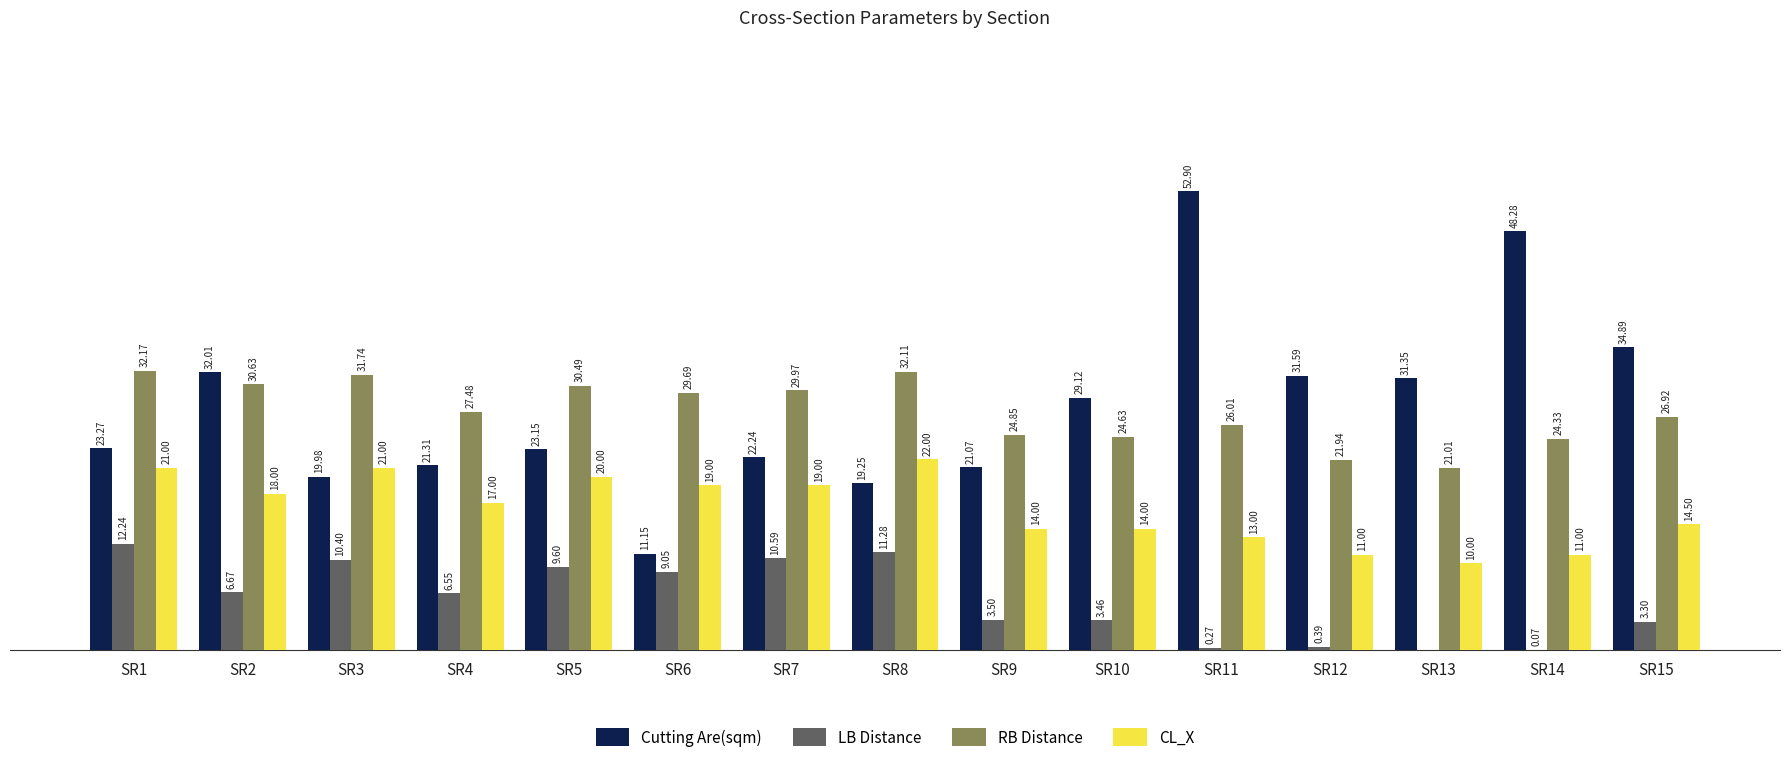

Which series changed the most between SR1 and SR2?

Cutting Are(sqm)